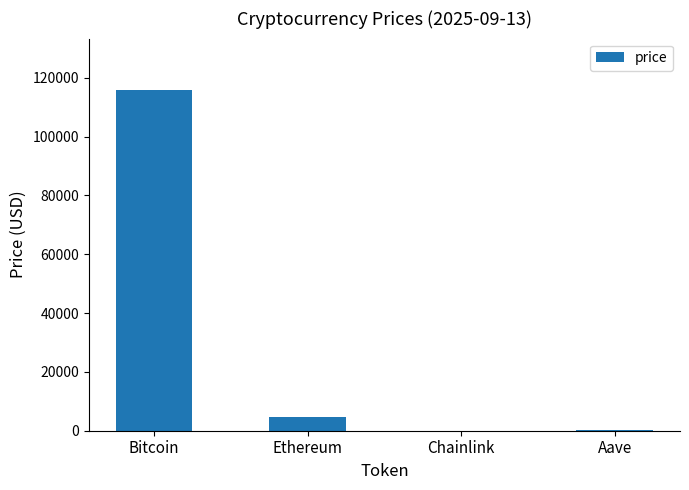

What is the sum of all values?

120992.8